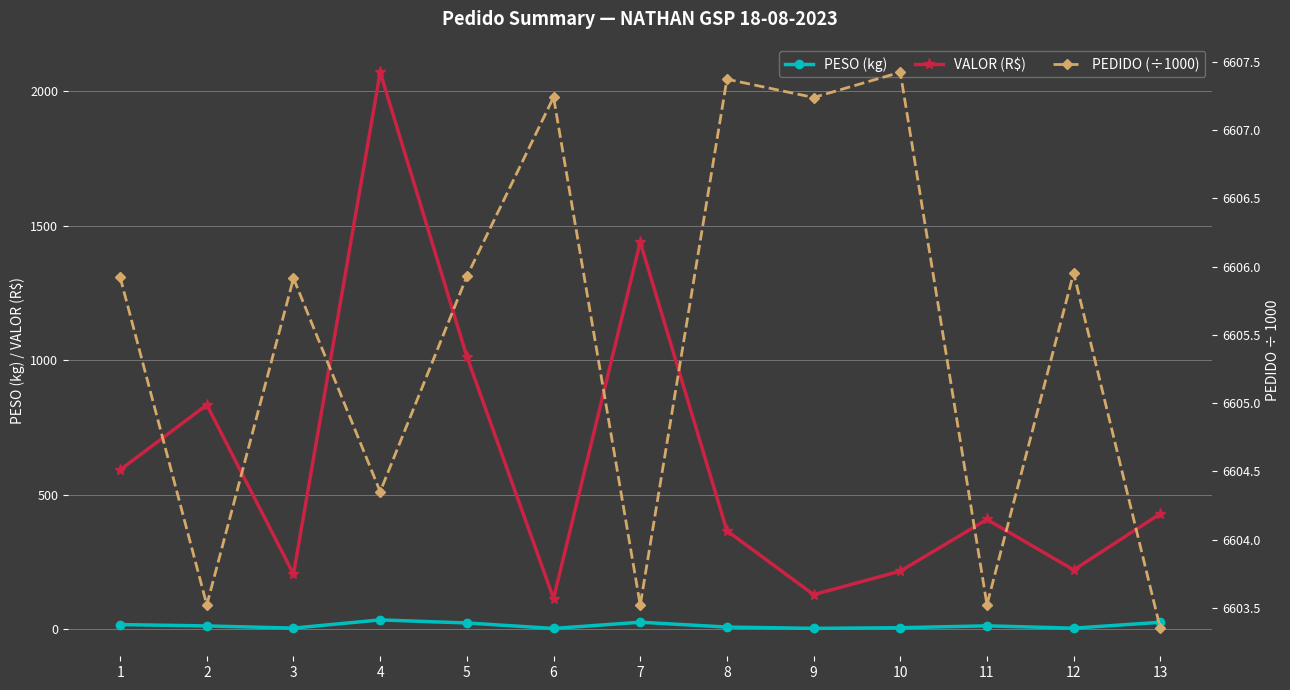

Reading right to left, extract all data points from this chart.

PESO (kg): 13=25.0	12=3.0	11=11.8	10=4.8	9=2.4	8=7.2	7=25.2	6=2.0	5=22.5	4=33.8	3=3.4	2=11.4	1=16.5
VALOR (R$): 13=428.8	12=219.6	11=407.4	10=215.1	9=127.9	8=365.2	7=1438.4	6=113.4	5=1012.6	4=2069.7	3=204.1	2=833.3	1=591.6
PEDIDO (÷1000): 13=6603.3	12=6606.0	11=6603.5	10=6607.4	9=6607.2	8=6607.4	7=6603.5	6=6607.2	5=6605.9	4=6604.4	3=6605.9	2=6603.5	1=6605.9